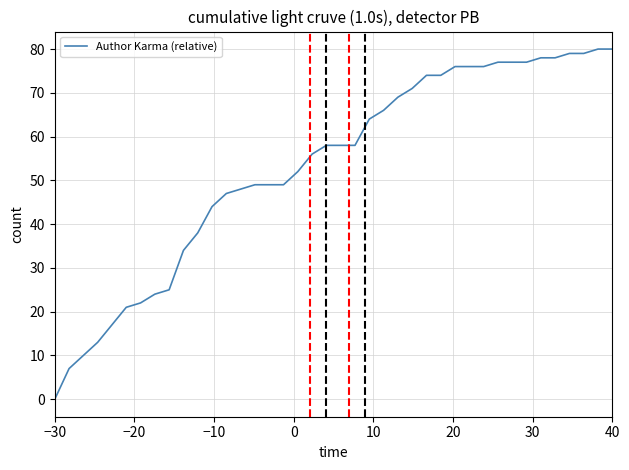

What is the maximum value shown in the chart?

80